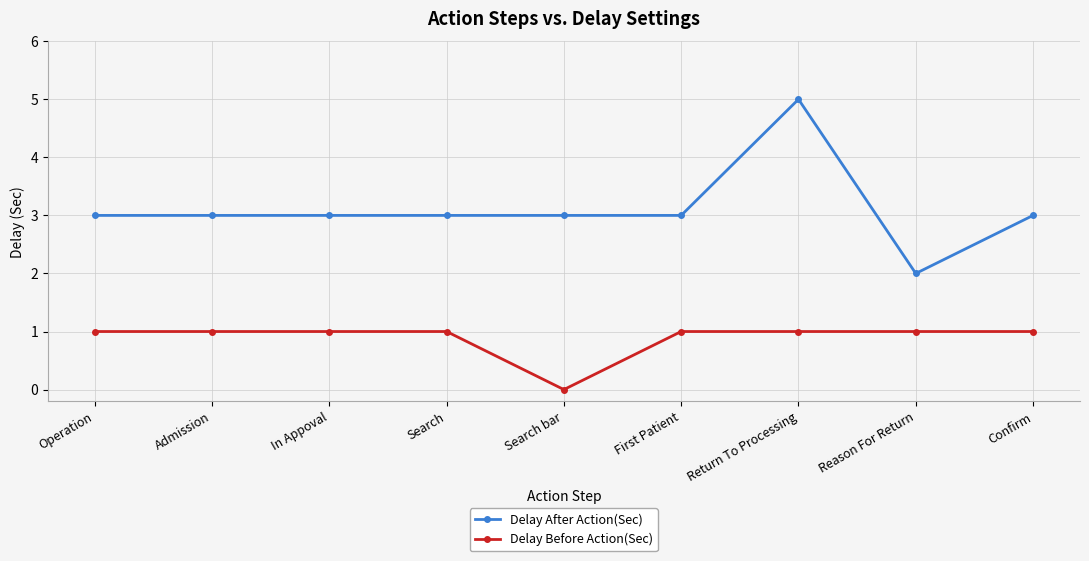

Is the value of Delay After Action(Sec) at Admission greater than the value of Delay Before Action(Sec) at Operation?

Yes